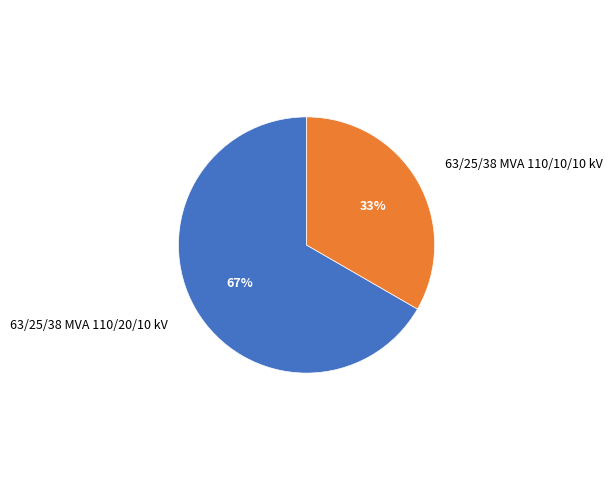

Which has a higher value, 63/25/38 MVA 110/20/10 kV or 63/25/38 MVA 110/10/10 kV?

63/25/38 MVA 110/20/10 kV